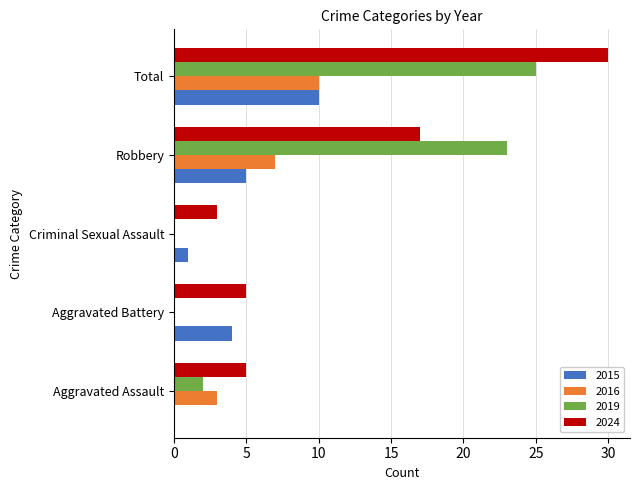

What is the maximum value for 2024?

30